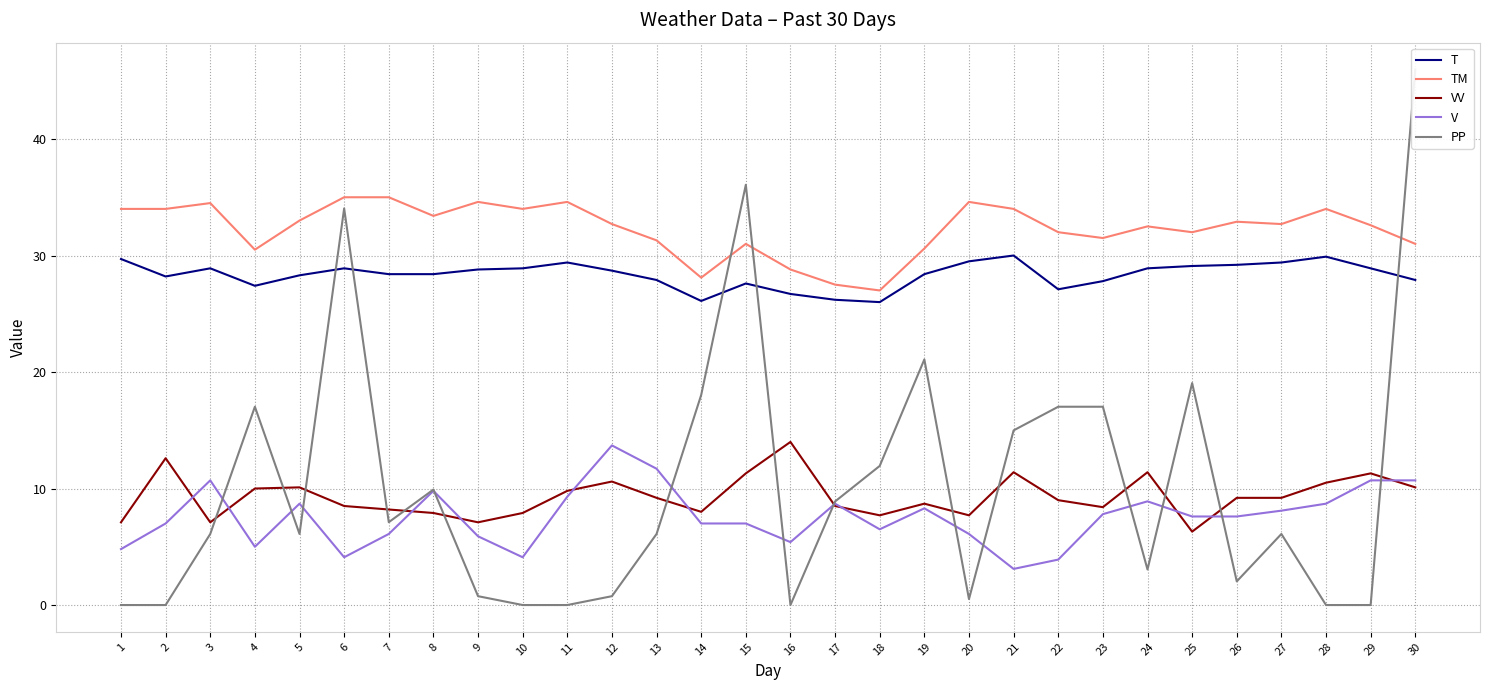

True or false: T has more than 1 points higher than both neighbors.

True